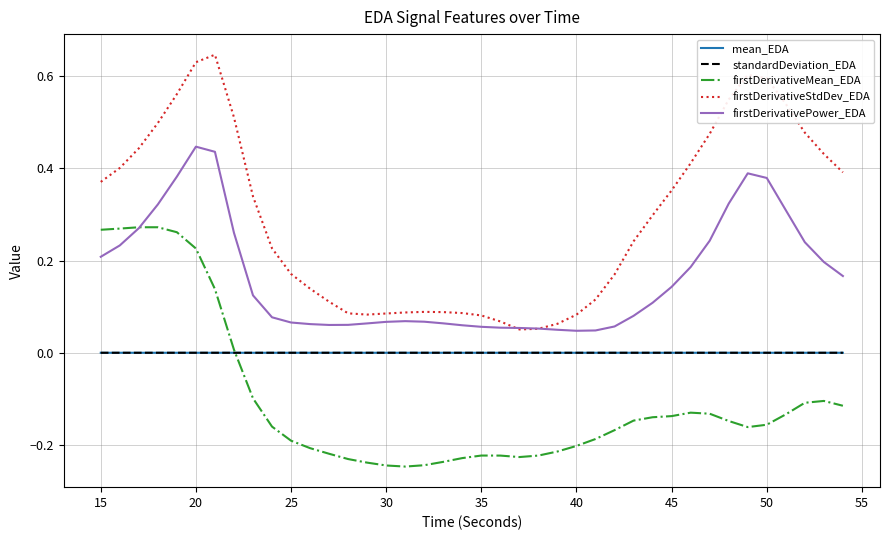

Which series has the largest total across all categories?

firstDerivativeStdDev_EDA